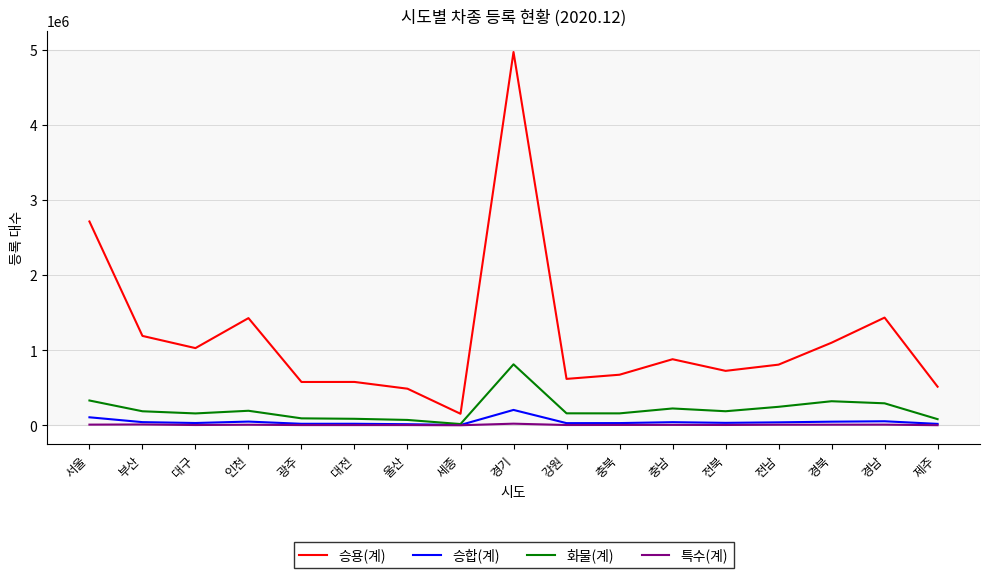

Which category has the highest value across all series?

경기